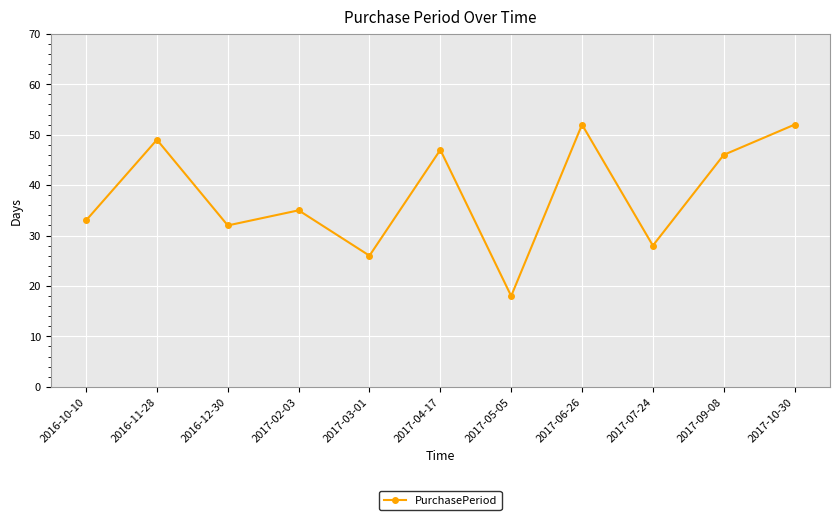

What position from the right is 2016-12-30?

9